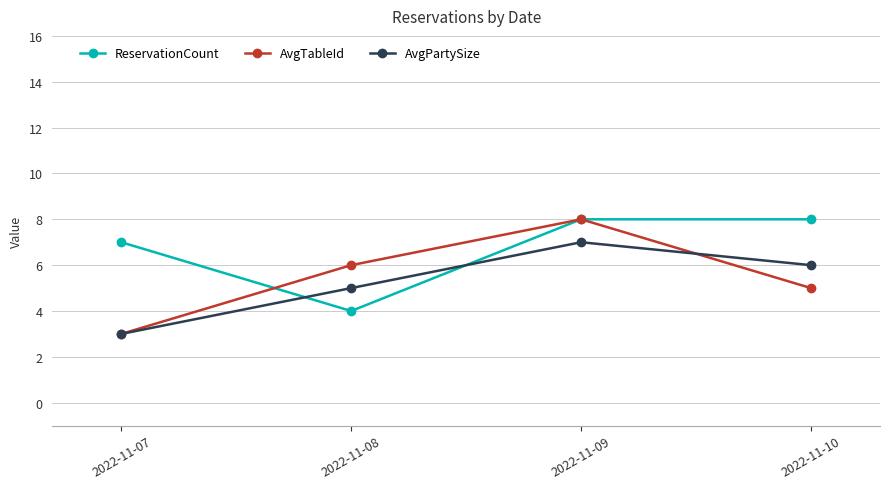

Rank the categories by AvgPartySize value from highest to lowest.

2022-11-09, 2022-11-10, 2022-11-08, 2022-11-07